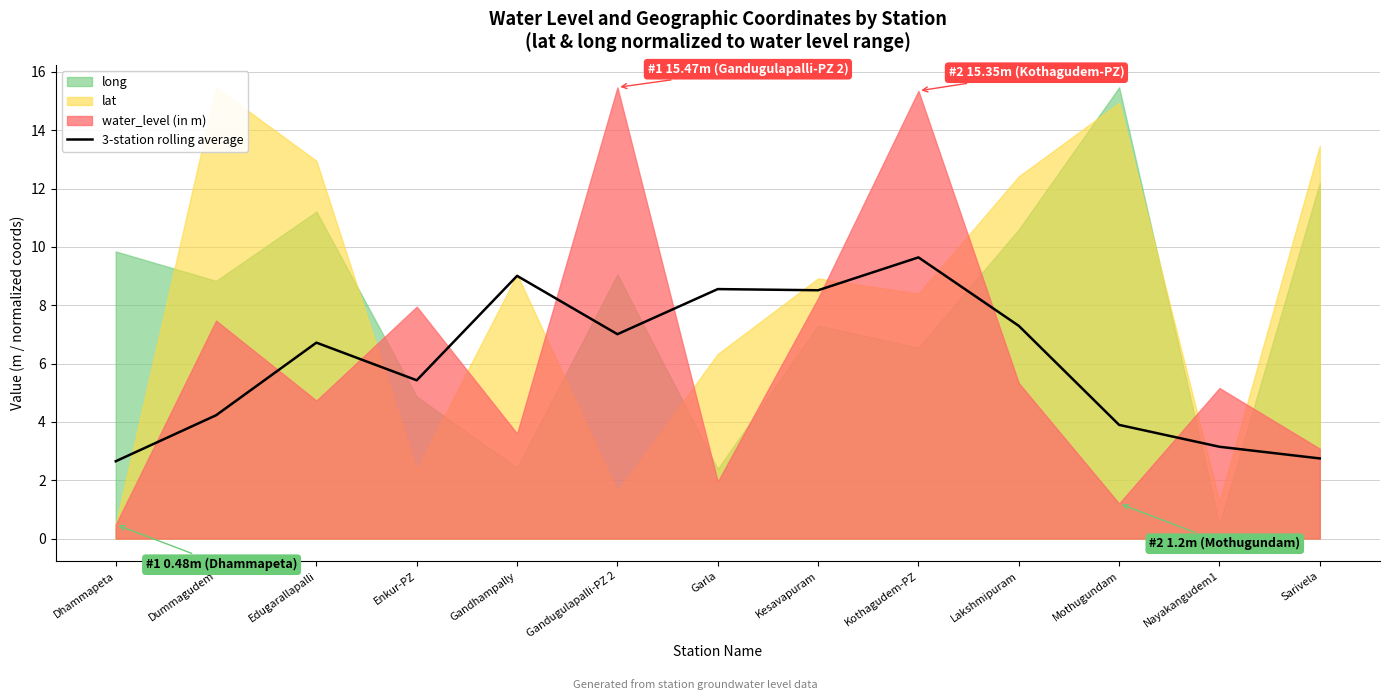

Is it true that the value at Dhammapeta is 1.8?

False